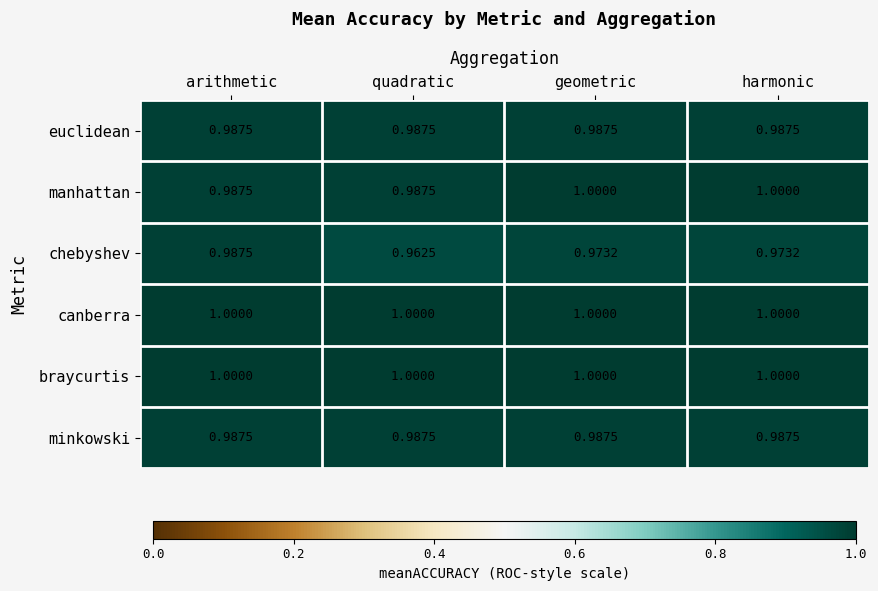

Which category has the lowest value across all series?

quadratic